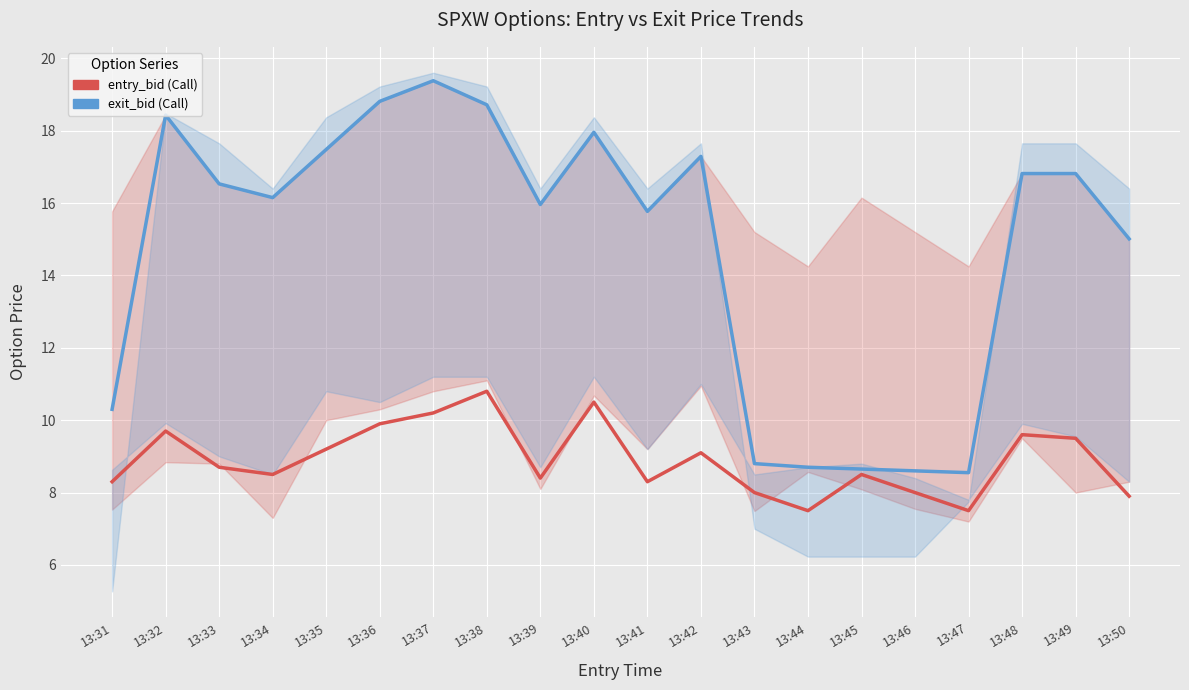

Which category has the lowest value in the entry_bid series?

13:44